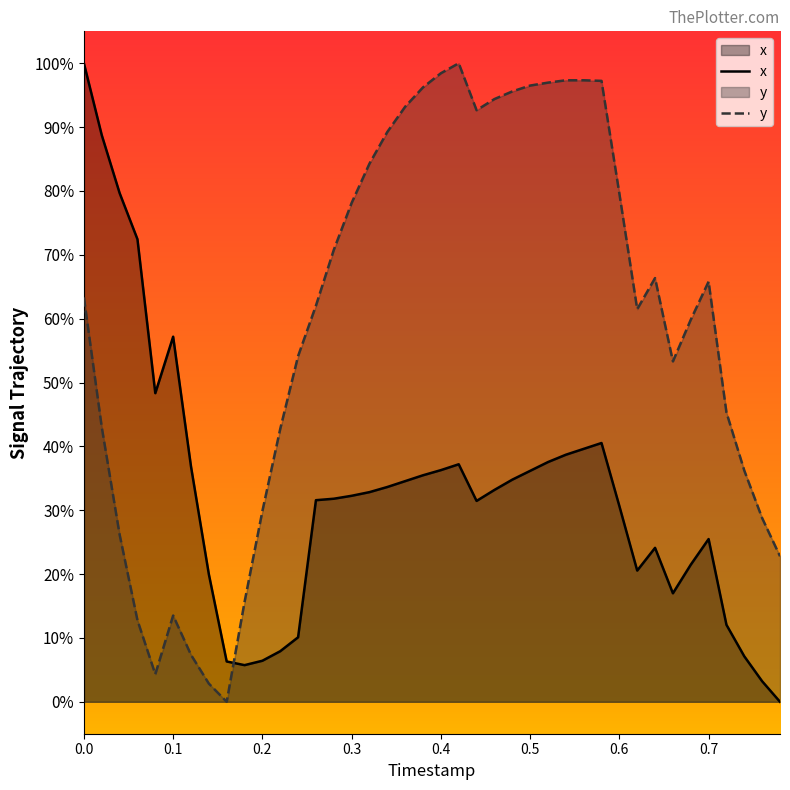

Reading left to right, transcribe all the data shown in this chart.

x: 100.0	88.7	79.7	72.4	48.3	57.2	36.9	20.0	6.3	5.7	6.4	7.9	10.1	31.6	31.8	32.3	32.8	33.6	34.6	35.5	36.3	37.2	31.5	33.2	34.8	36.2	37.5	38.7	39.6	40.5	30.7	20.6	24.1	17.0	21.5	25.5	12.1	7.1	3.2	0.0
y: 63.3	43.0	26.2	12.8	4.3	13.5	7.4	2.8	0.0	15.6	29.9	42.7	54.1	62.0	70.8	78.1	84.3	89.2	93.2	96.2	98.4	100.0	92.6	94.4	95.6	96.5	97.0	97.3	97.3	97.2	79.6	61.5	66.4	53.3	59.8	65.8	45.3	36.2	28.8	22.8